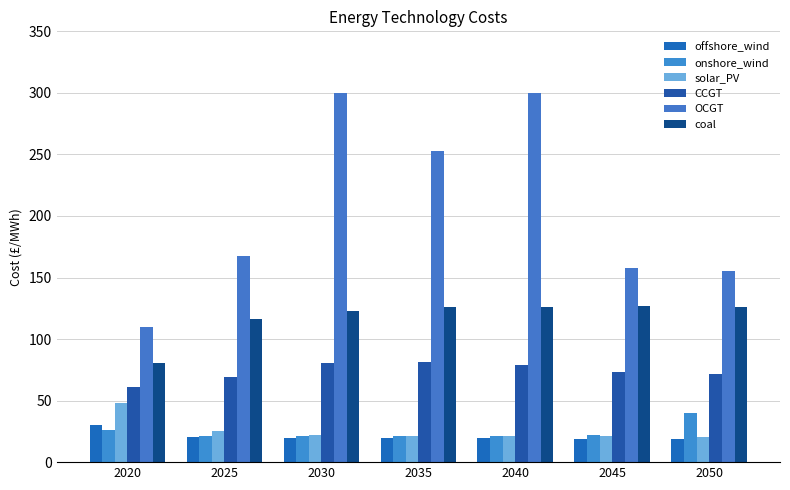

At which label does CCGT first exceed 72?

2030